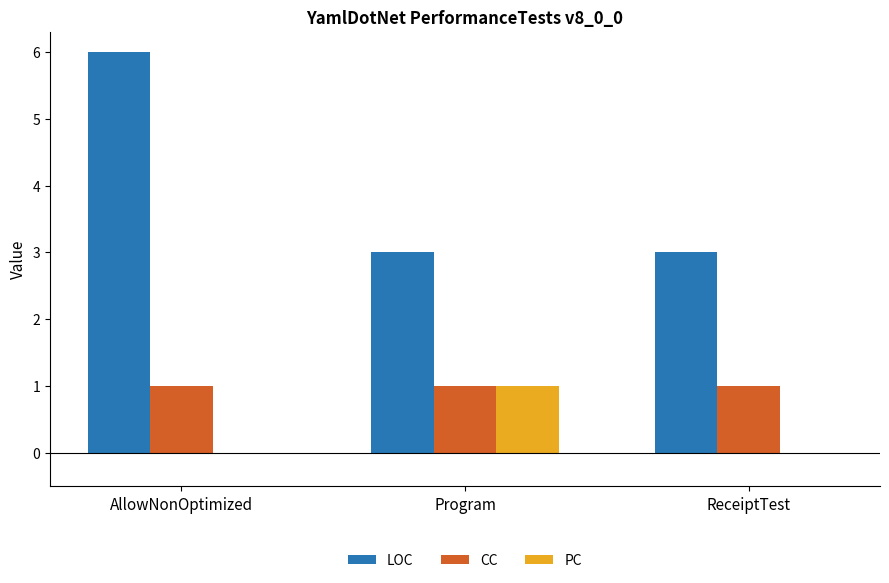

What is the total value across all series at AllowNonOptimized?

7